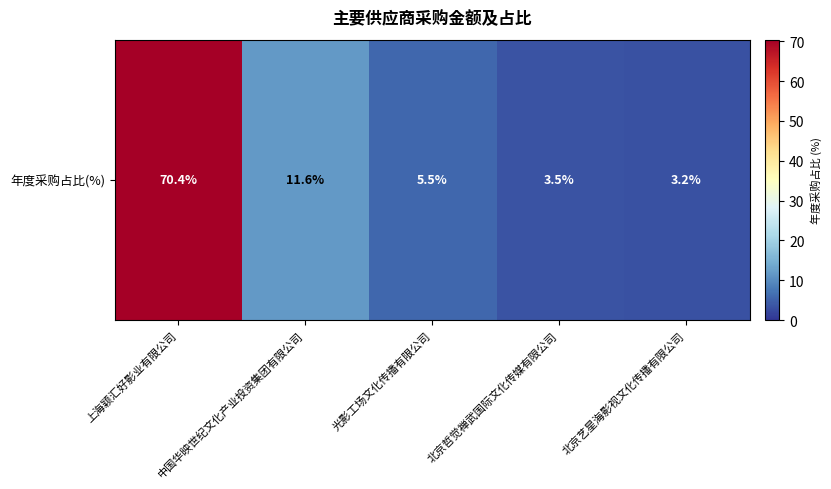

Which category has the highest value across all series?

上海颖汇好影业有限公司